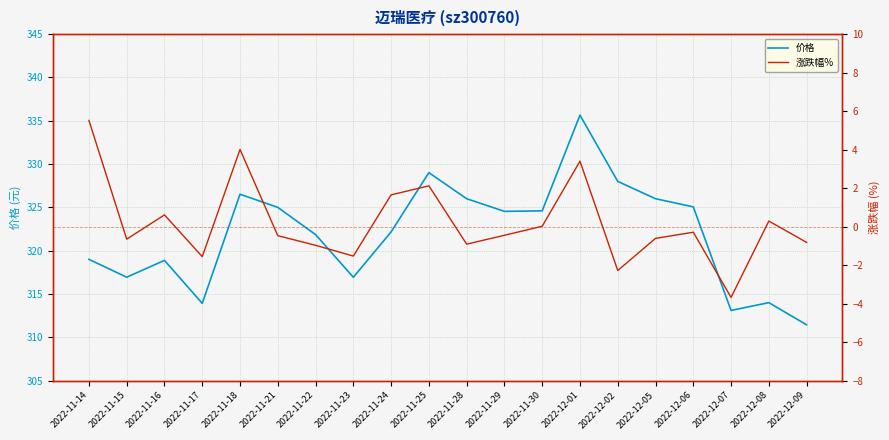

How many categories are shown in the chart?

20